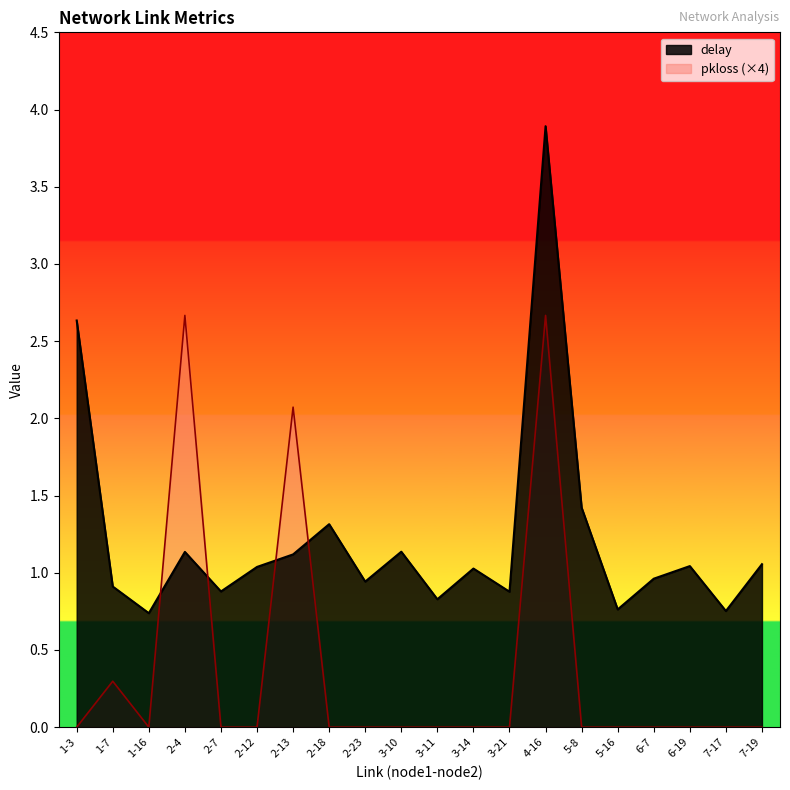

What is the label of the 18th point from the left?

6-19